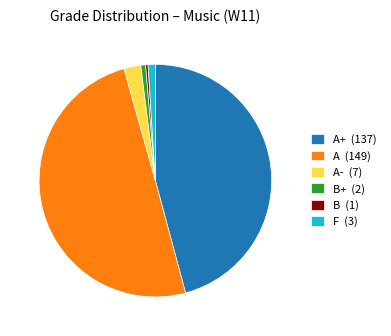

Between F (3) and A- (7), which is larger?

A- (7)